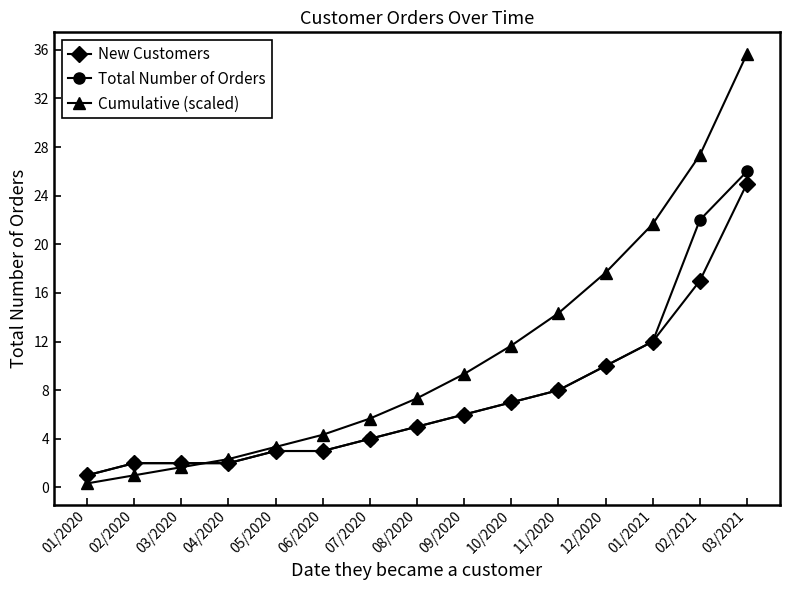

What is the average value of the Total Number of Orders series?

7.5